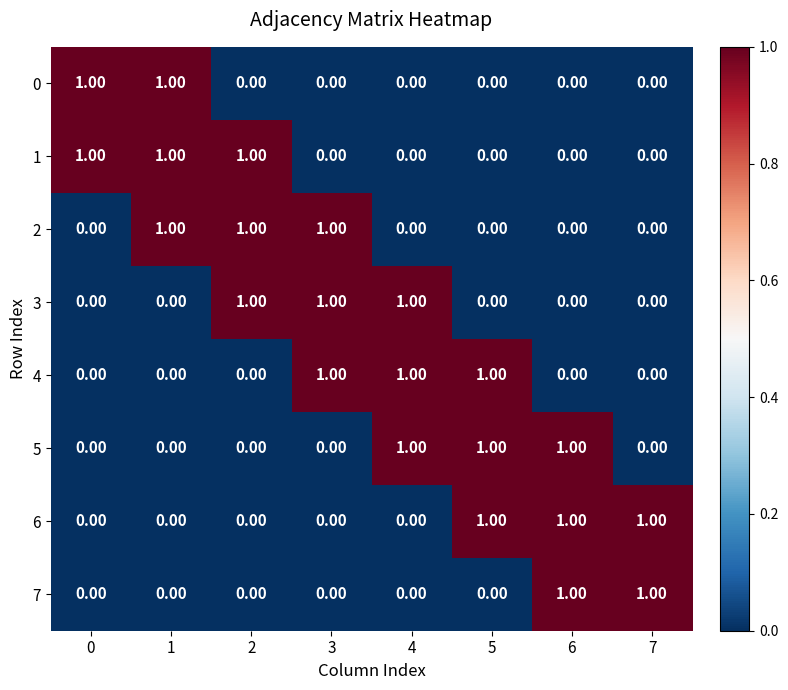

Count the number of data series in this chart.

8